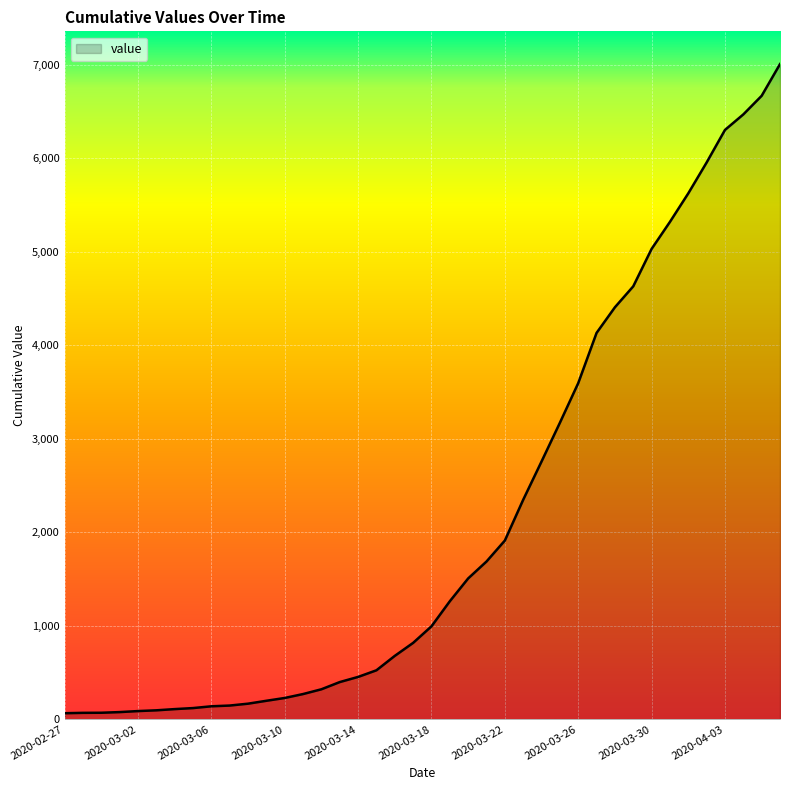

What is the greatest value displayed?

7005